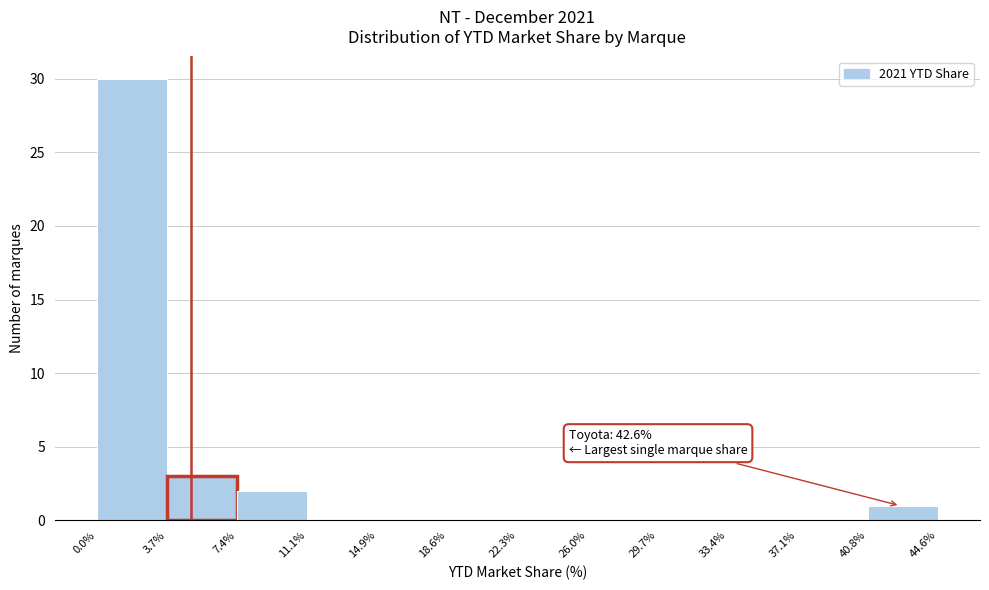

Which range on the x-axis has the tallest bar?

0.0% to 3.7%